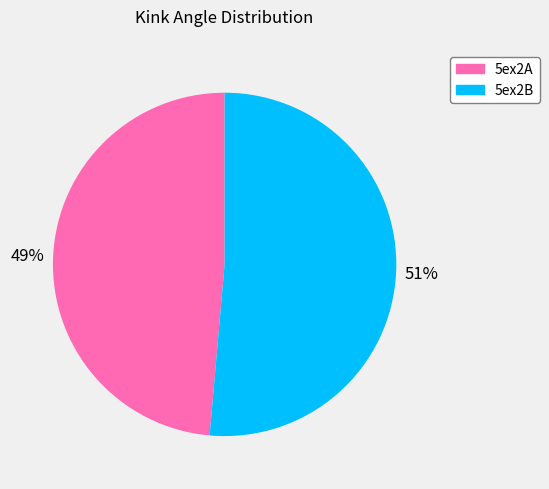

Which has a higher value, 5ex2A or 5ex2B?

5ex2B